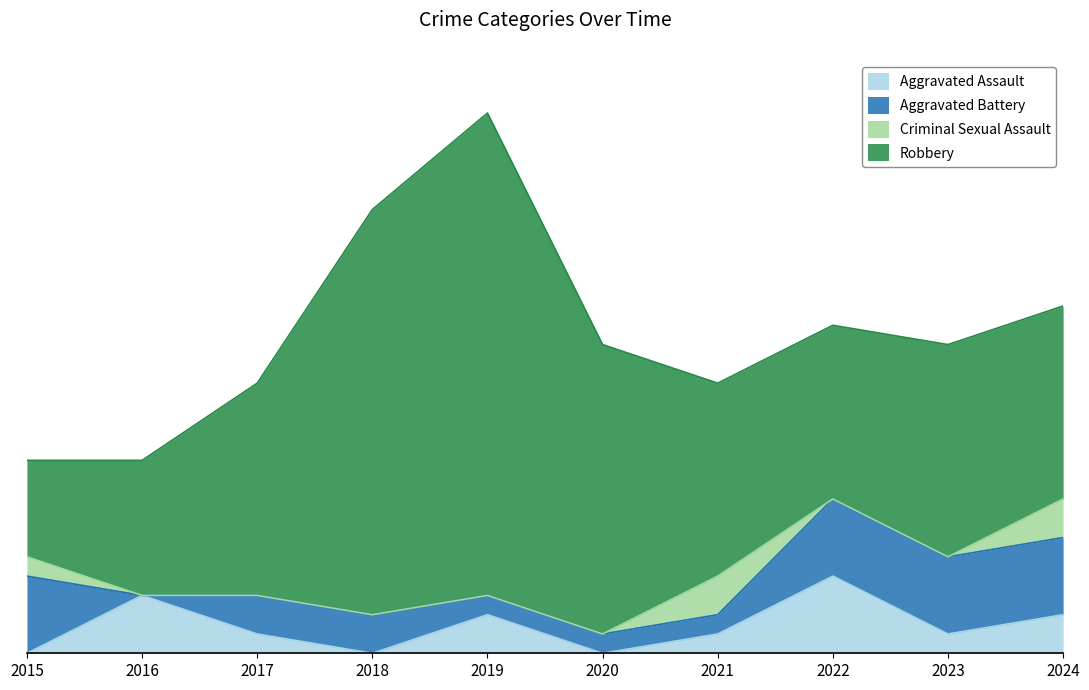

How many series are shown in this chart?

4